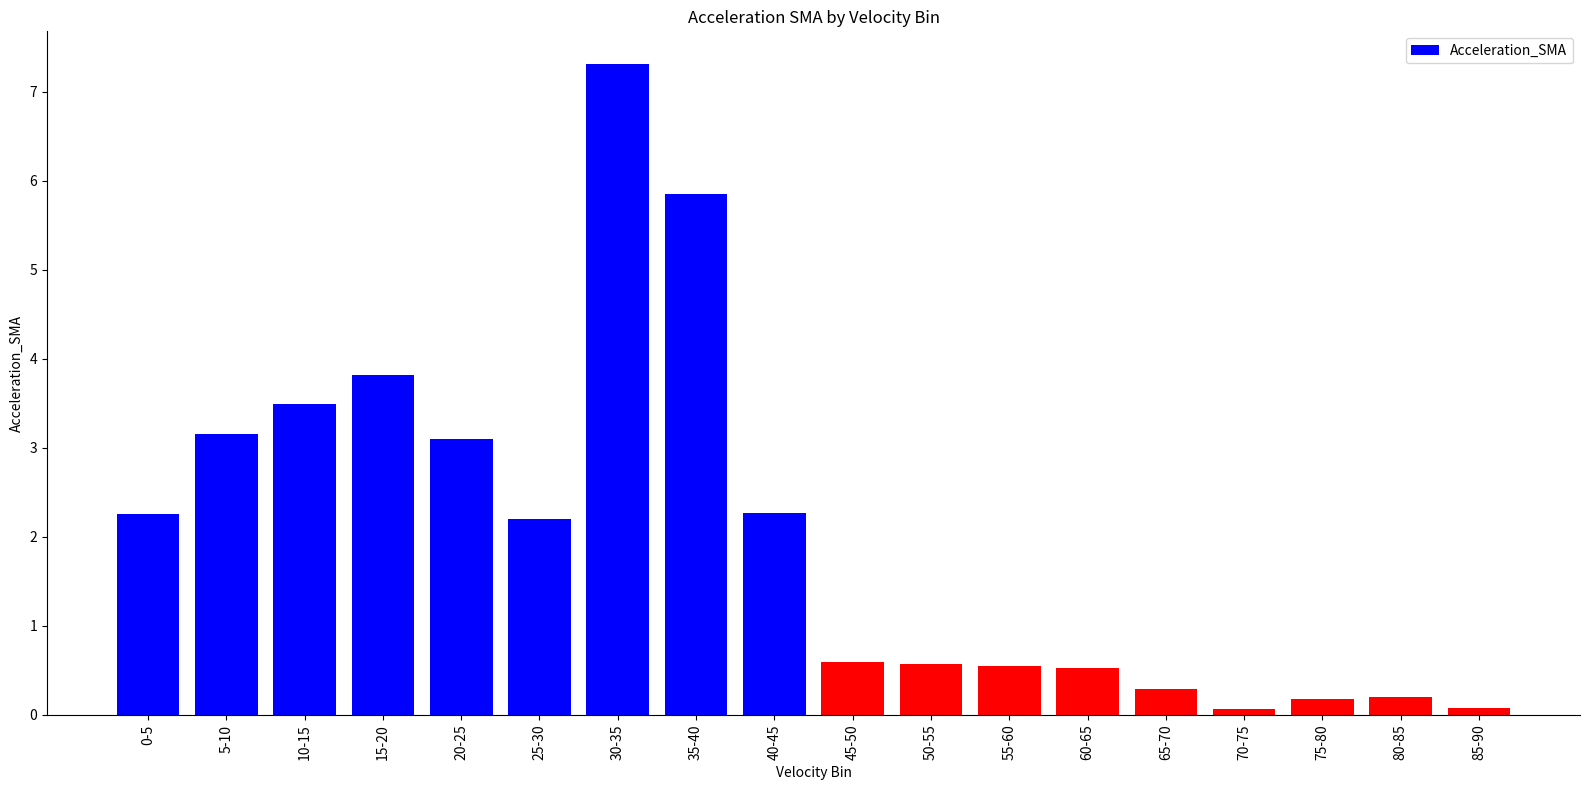

Are the bars grouped side by side (vs. stacked)?

No